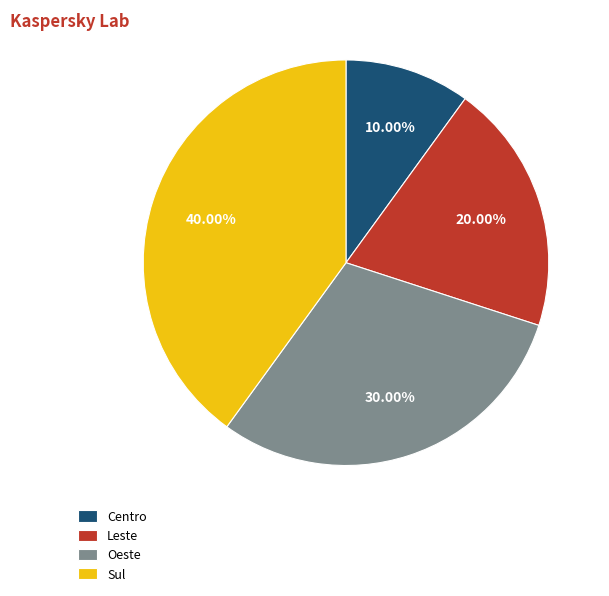

Does Oeste represent more than half of the total?

No